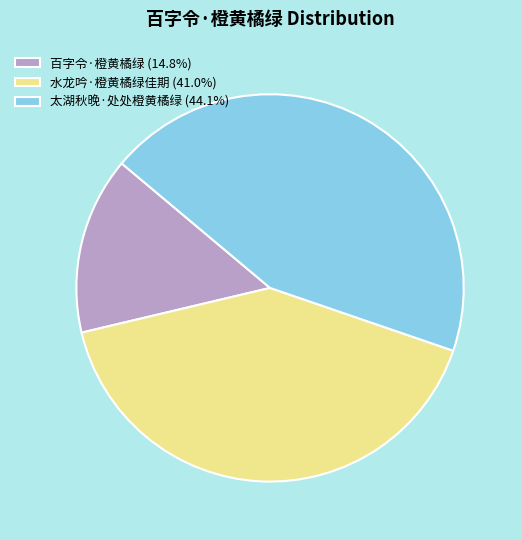

Approximately how many times larger is the value at 太湖秋晚·处处橙黄橘绿 (44.1%) compared to 水龙吟·橙黄橘绿佳期 (41.0%)?

1.1